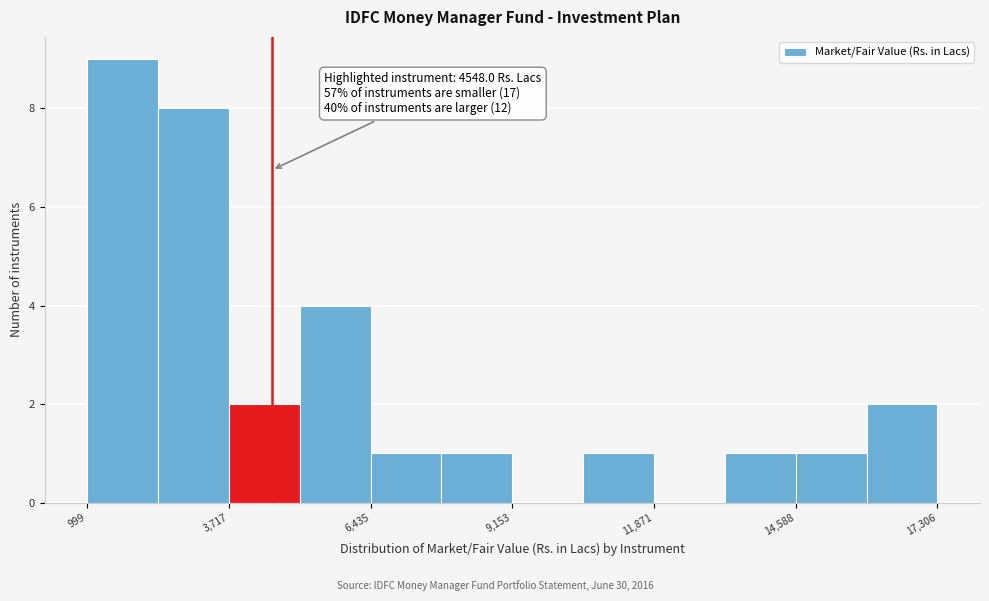

Read against the x-axis, roughly where is the centre of the tallest bar?

1500